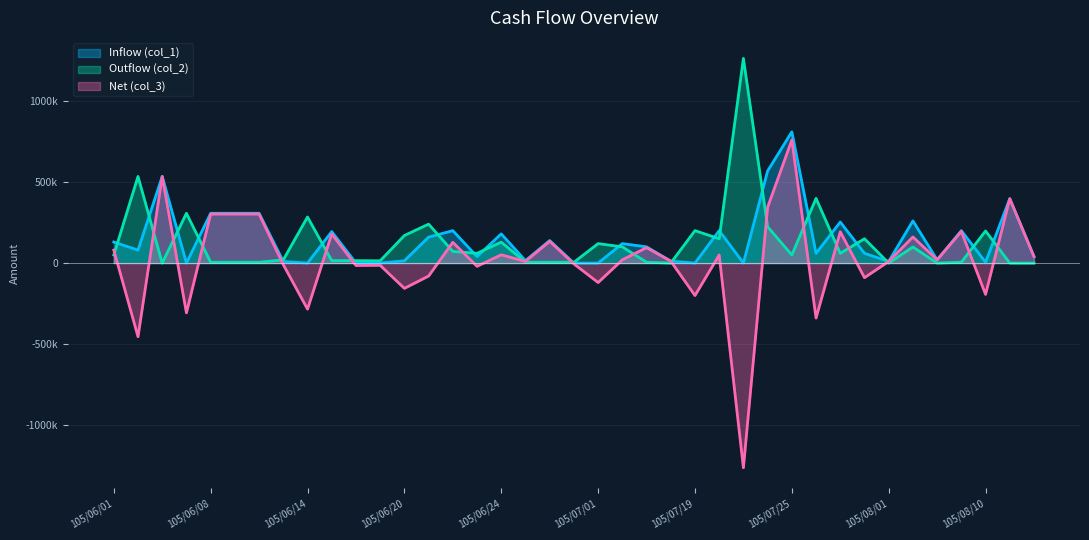

Reading left to right, transcribe all the data shown in this chart.

Inflow (col_1): 130000	80000	534000	0	307000	307000	307000	10000	0	194000	0	0	14000	160000	200000	40000	180000	15000	139000	0	0	120000	100000	12000	0	200000	0	568000	809000	60000	253000	60000	10000	260000	20000	200000	5000	397000	40000
Outflow (col_2): 50000	534000	0	307000	5000	5000	5000	20000	284000	15000	15000	14000	170000	240000	72000	60000	129000	5000	5000	5000	120000	100000	5000	0	200000	150000	1262000	224000	50000	399000	60000	150000	0	99000	0	5000	198000	0	0
Net (col_3): 80000	-454000	534000	-307000	302000	302000	302000	-10000	-284000	179000	-15000	-14000	-156000	-80000	128000	-20000	51000	10000	134000	-5000	-120000	20000	95000	12000	-200000	50000	-1262000	344000	759000	-339000	193000	-90000	10000	161000	20000	195000	-193000	397000	40000